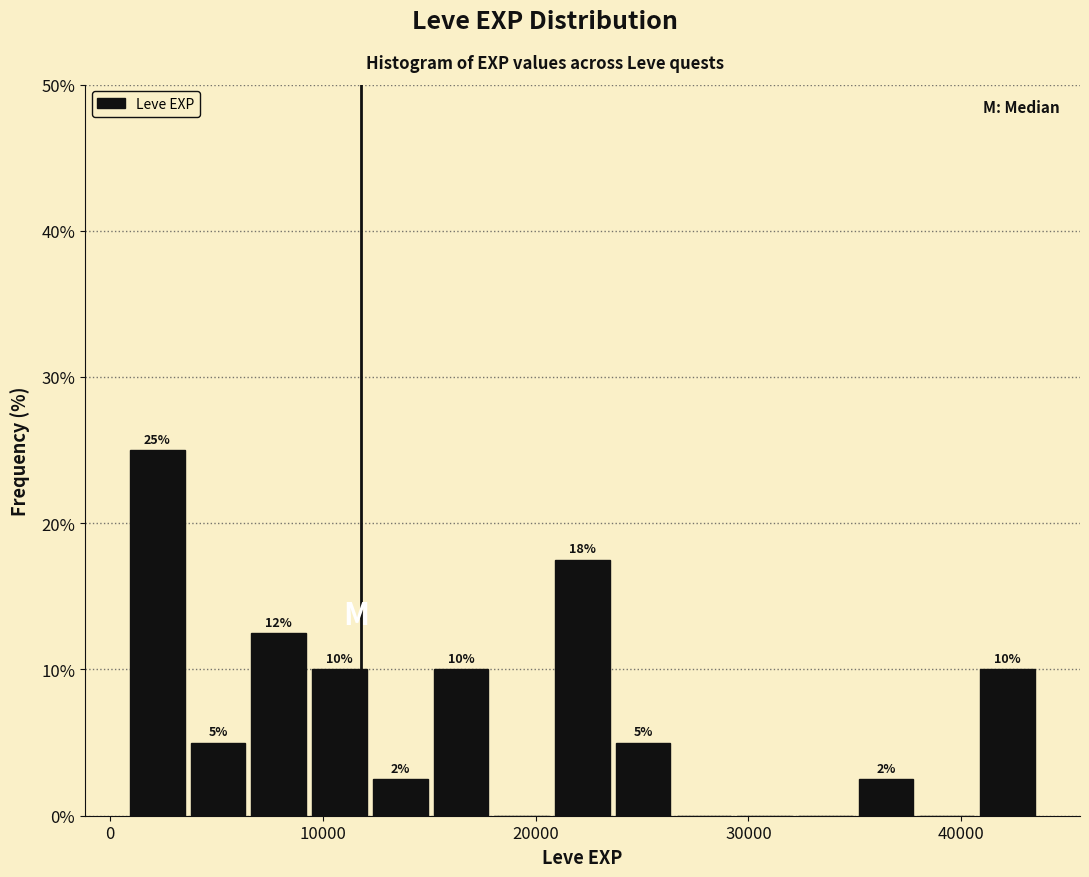

Around what value on the x-axis is the tallest bar? Give the approximate position of its centre, as read against the axis.

2000